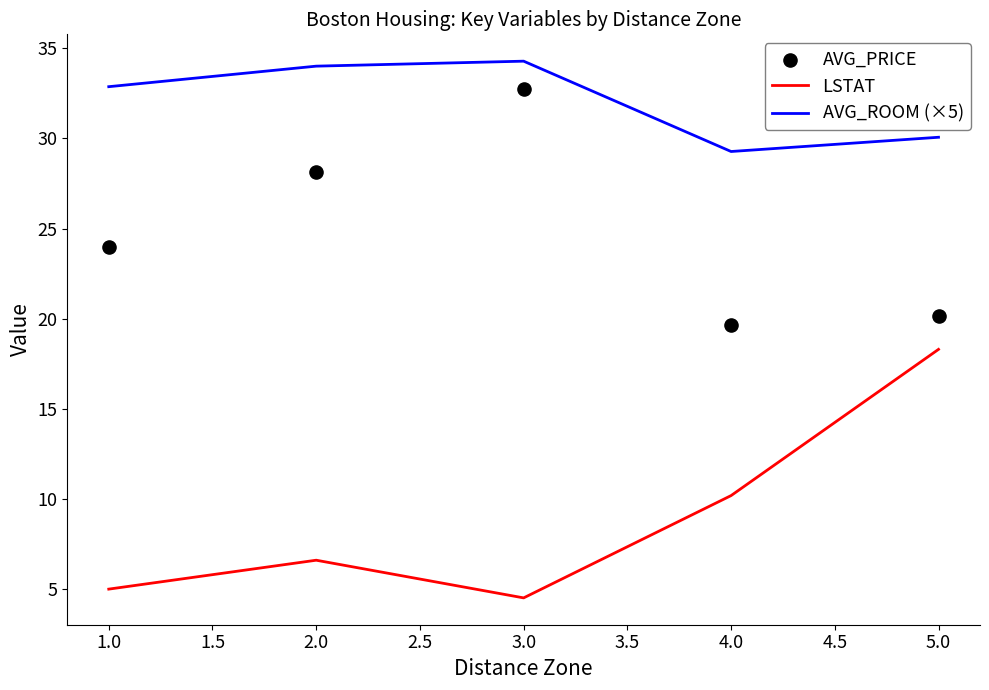

Which series contains the lowest Y value?

LSTAT